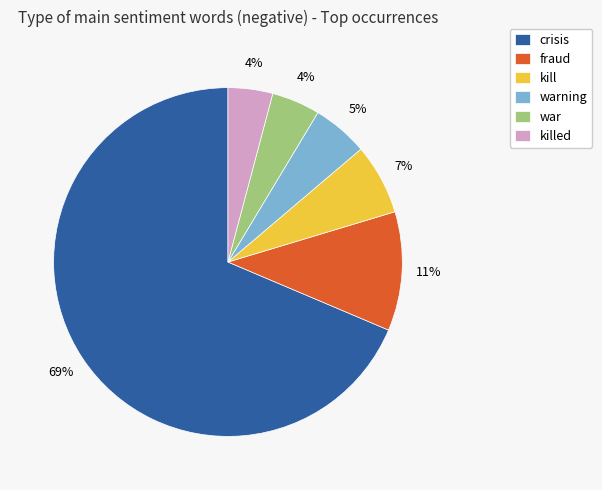

Between warning and war, which is larger?

warning